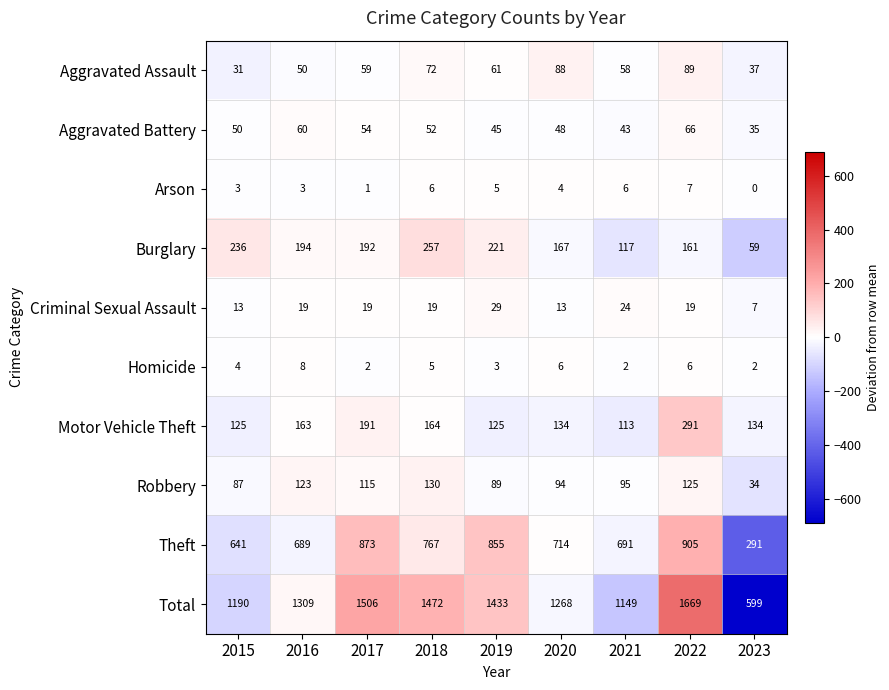

Which series changed the most between 2018 and 2023?

Total